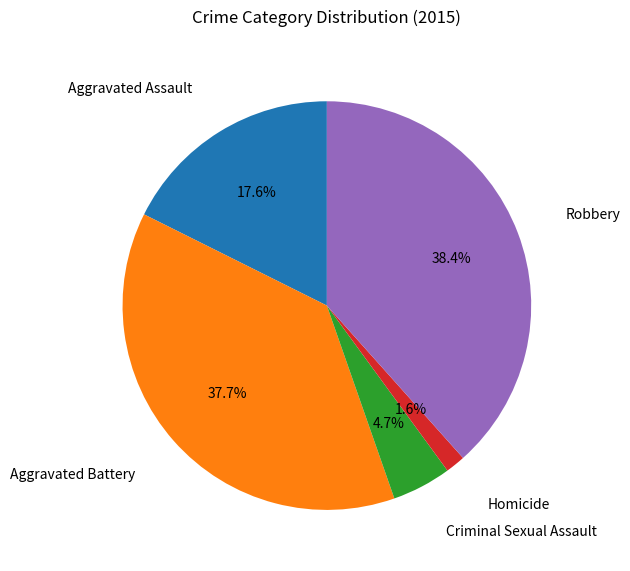

Does any single category account for the majority?

No